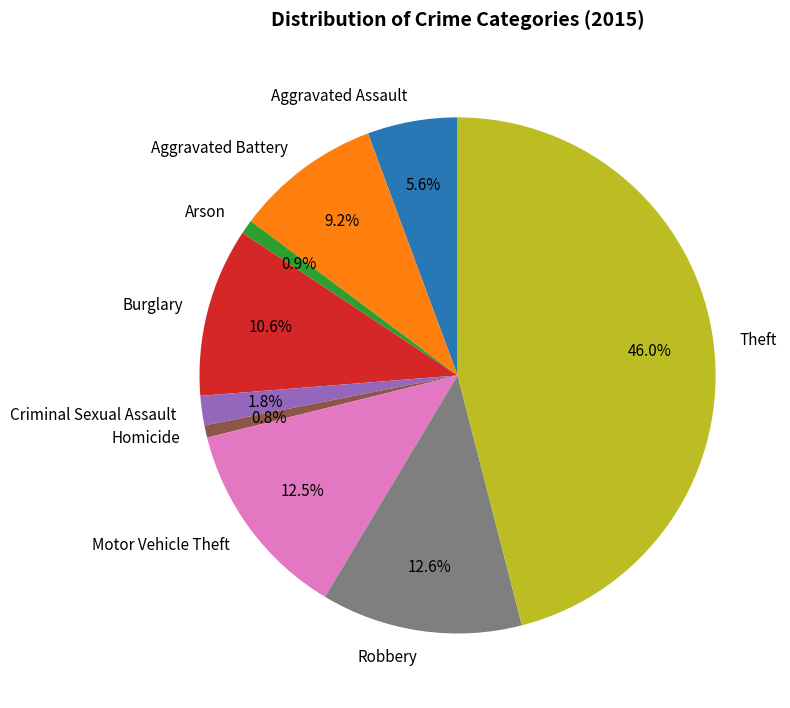

To the nearest percent, what is the combined percentage of Theft and Aggravated Battery?

55%